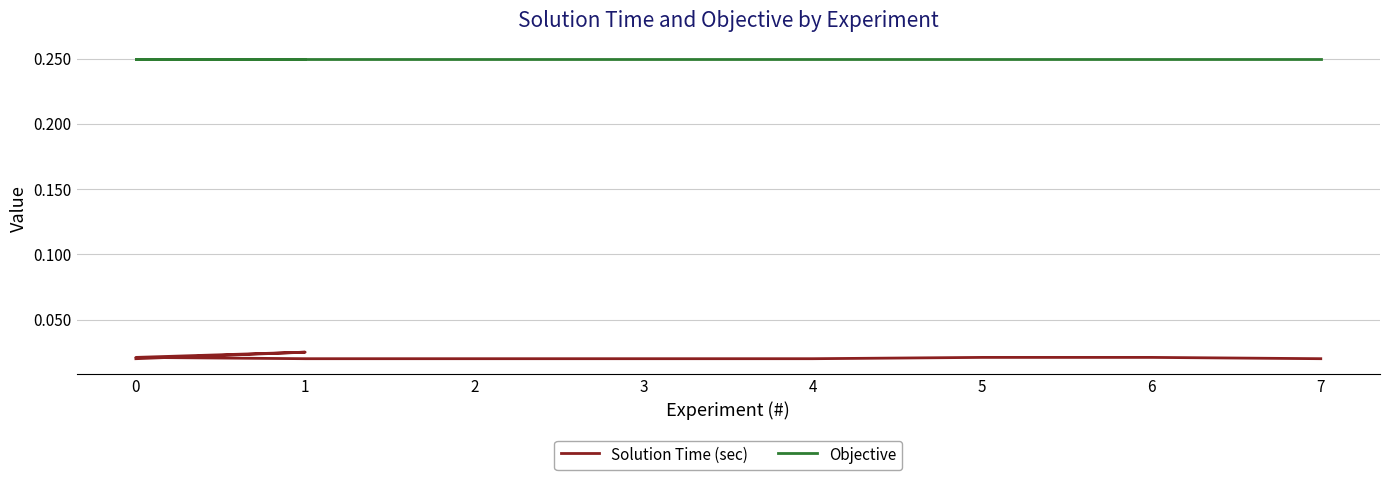

Is the value of Solution Time (sec) at 1 greater than the value of Objective at 3?

No